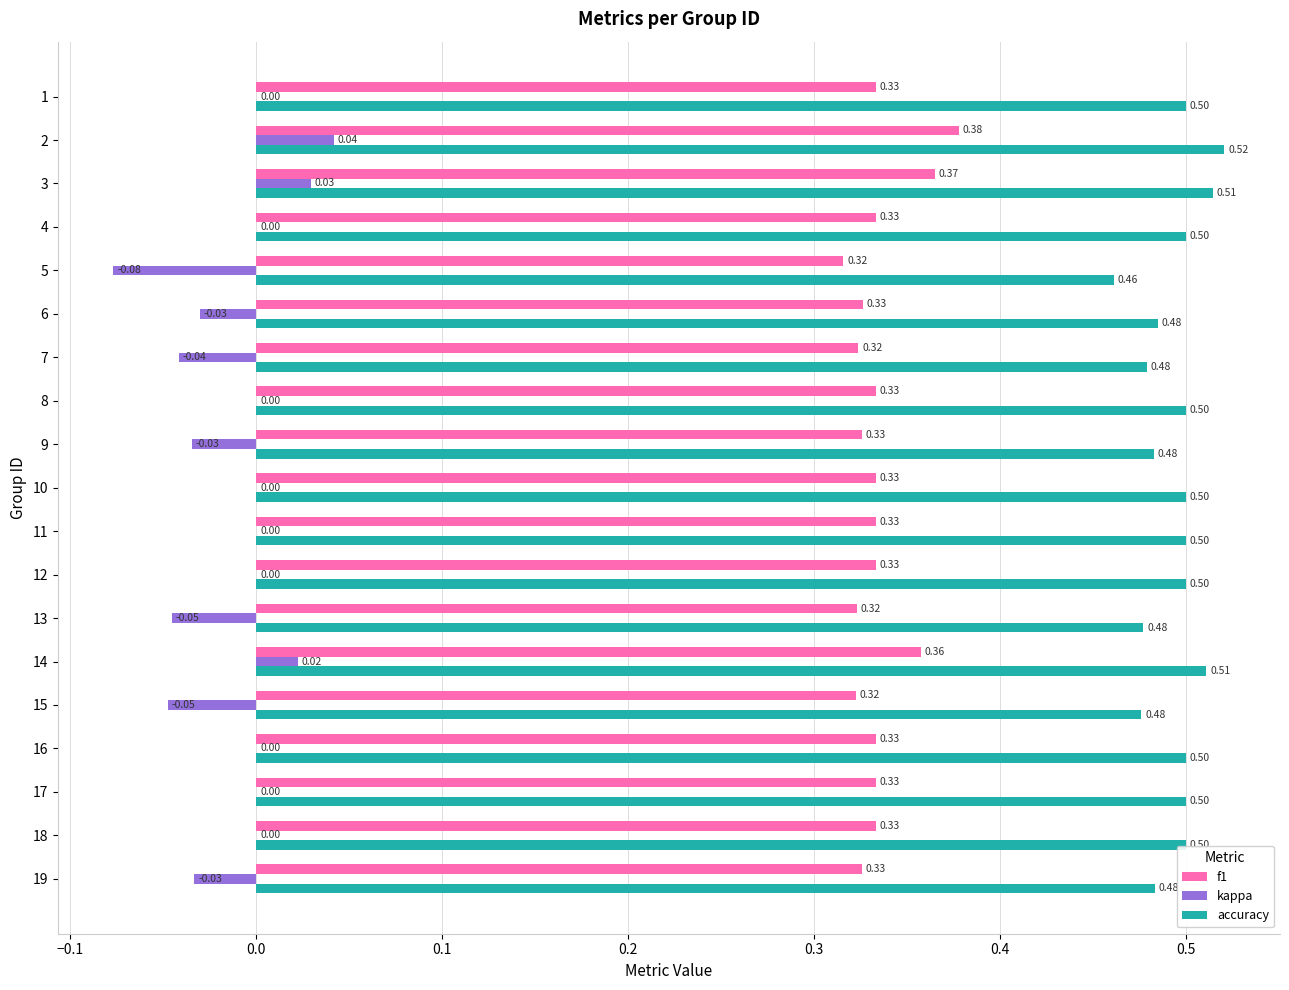

What is the sum of the accuracy values at 13 and 15?

1.0